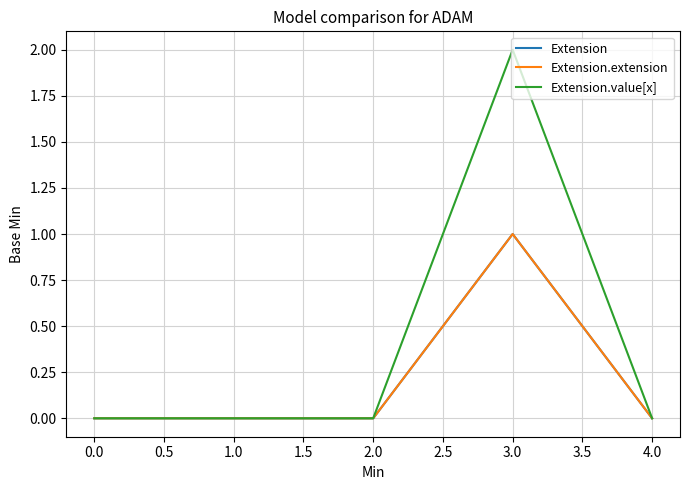

Which series has the largest range (max minus min)?

Extension.value[x]